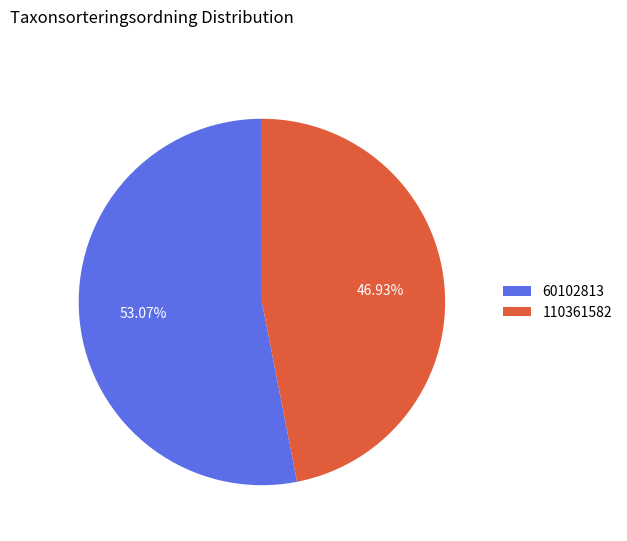

To the nearest percent, what percentage of the pie is 110361582?

47%